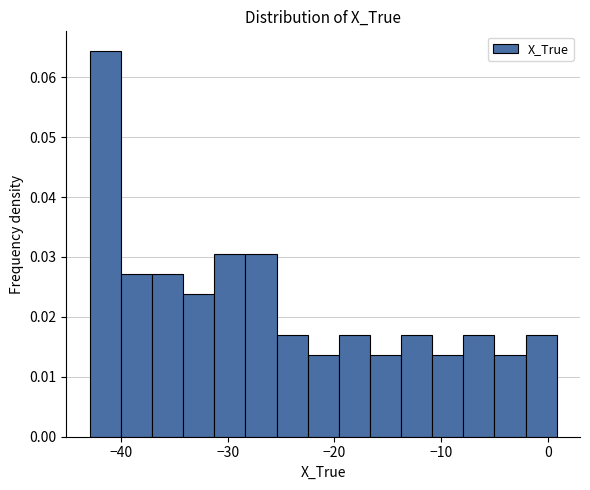

Around what value on the x-axis is the tallest bar? Give the approximate position of its centre, as read against the axis.

-41